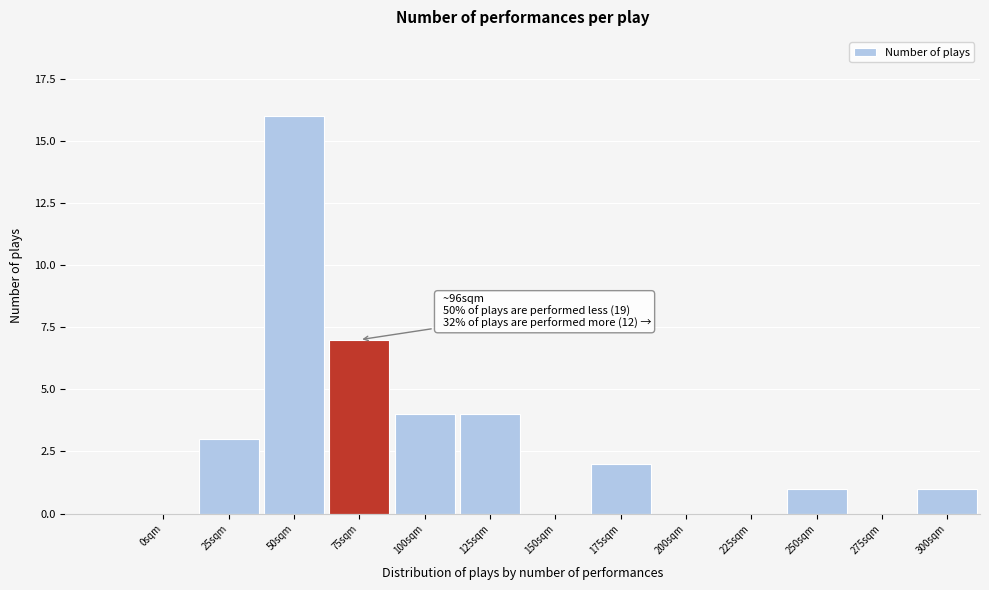

Reading right to left, extract all data points from this chart.

300sqm=1	275sqm=0	250sqm=1	225sqm=0	200sqm=0	175sqm=2	150sqm=0	125sqm=4	100sqm=4	75sqm=7	50sqm=16	25sqm=3	0sqm=0